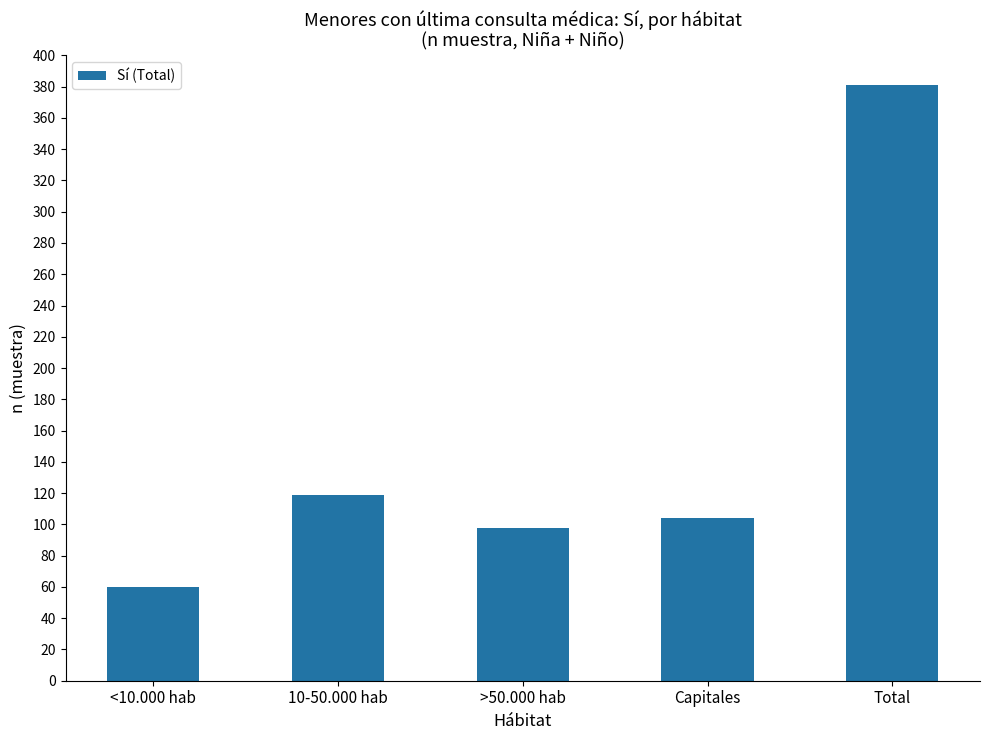

How many data points are less than 104?

2